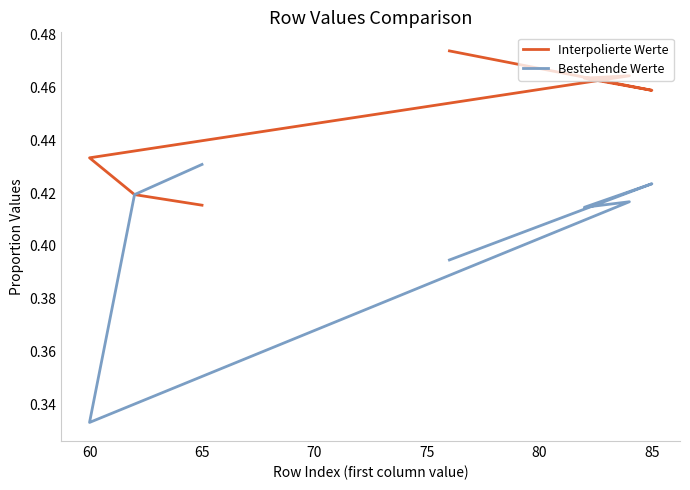

Count the number of categories in the chart.

7